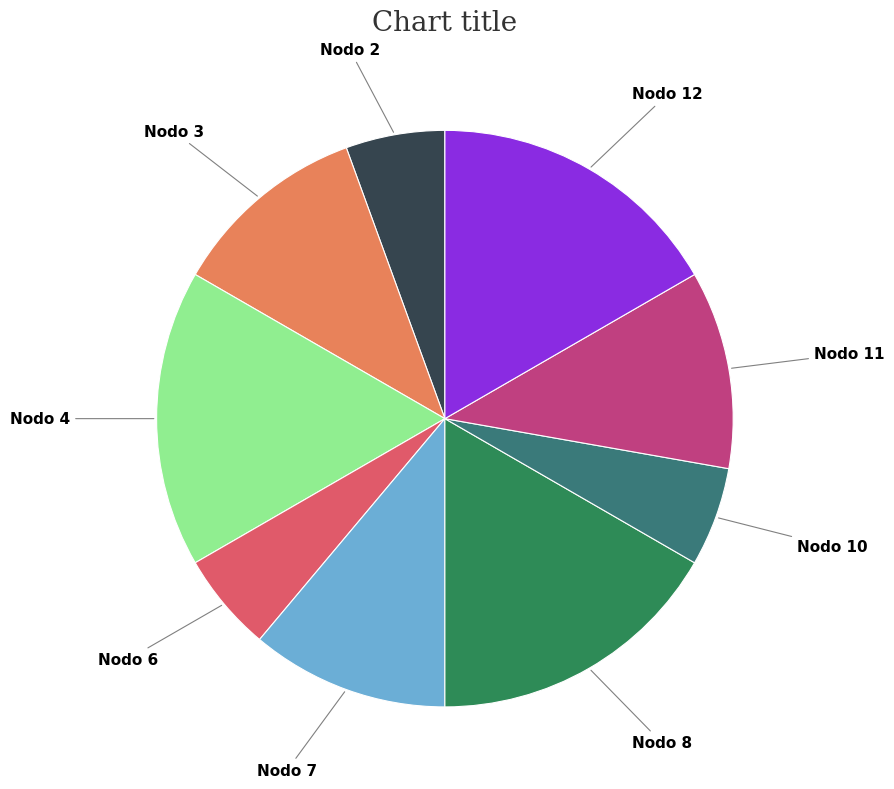

How many segments does this pie chart have?

9